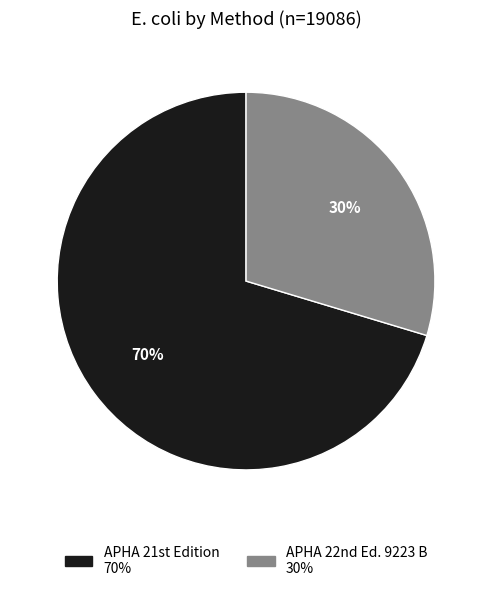

To the nearest percent, what is the average slice percentage?

50%